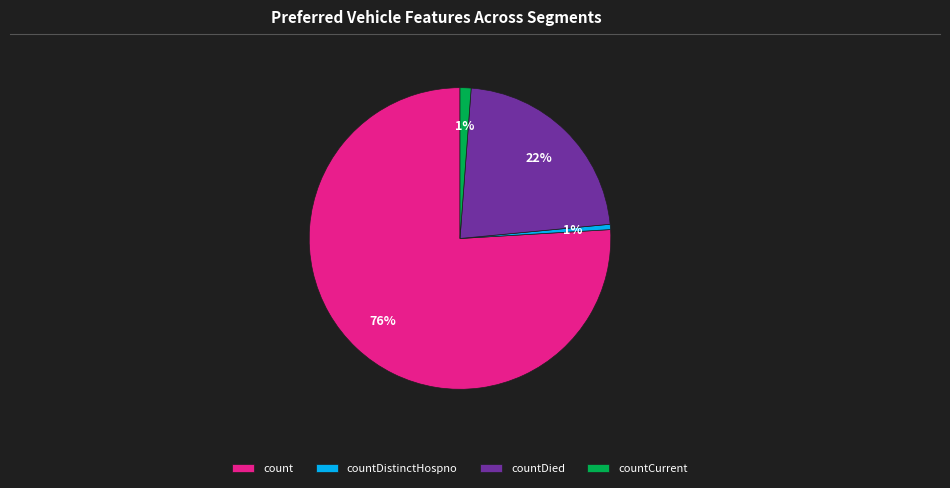

Is countCurrent the majority of the pie?

No